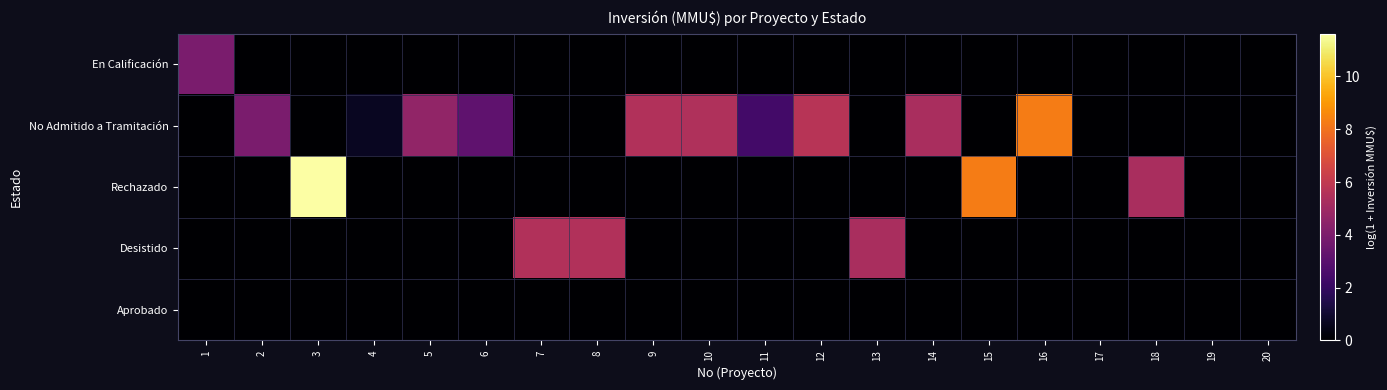

What is the maximum value shown in the chart?

11.6